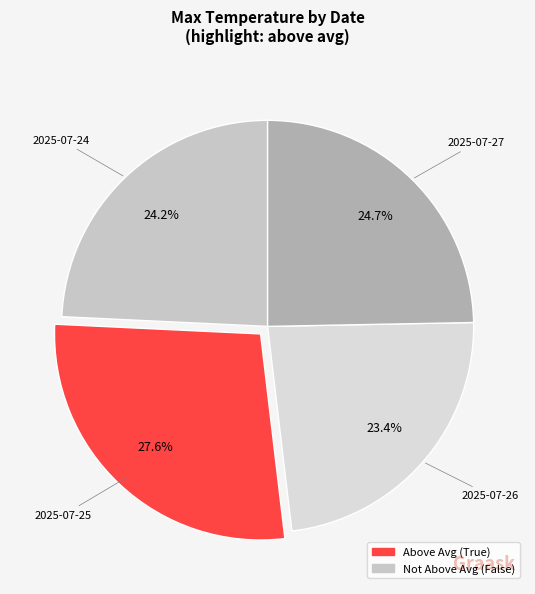

What percentage is the 2025-07-27 slice, to the nearest percent?

25%